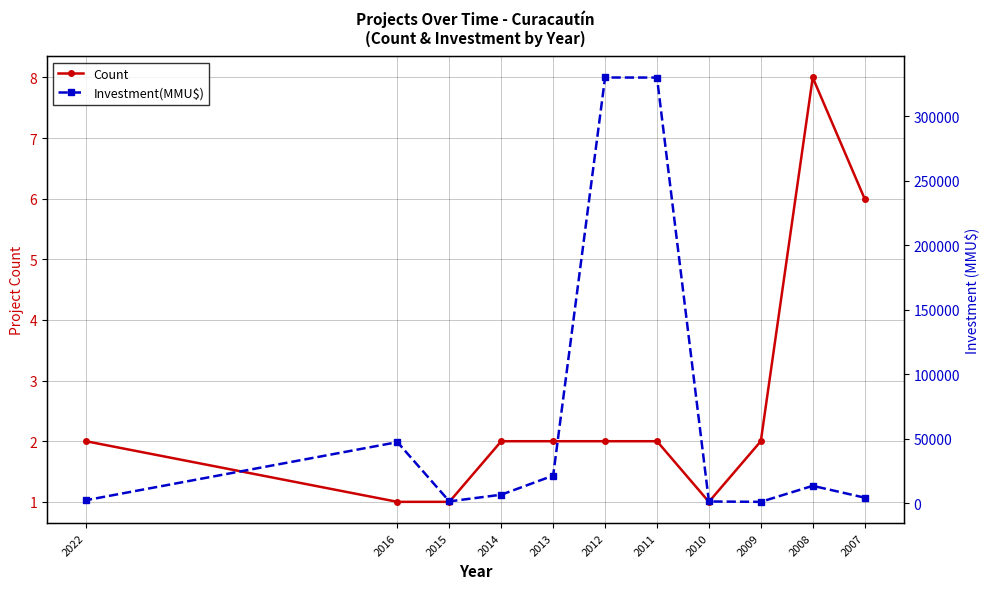

Which series has the largest total across all categories?

Investment(MMU$)